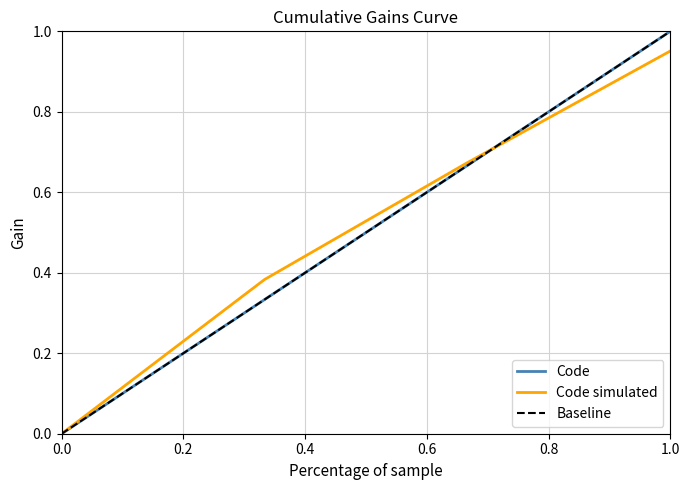

Is it true that Code simulated equals 0.0 at 0.0?

True